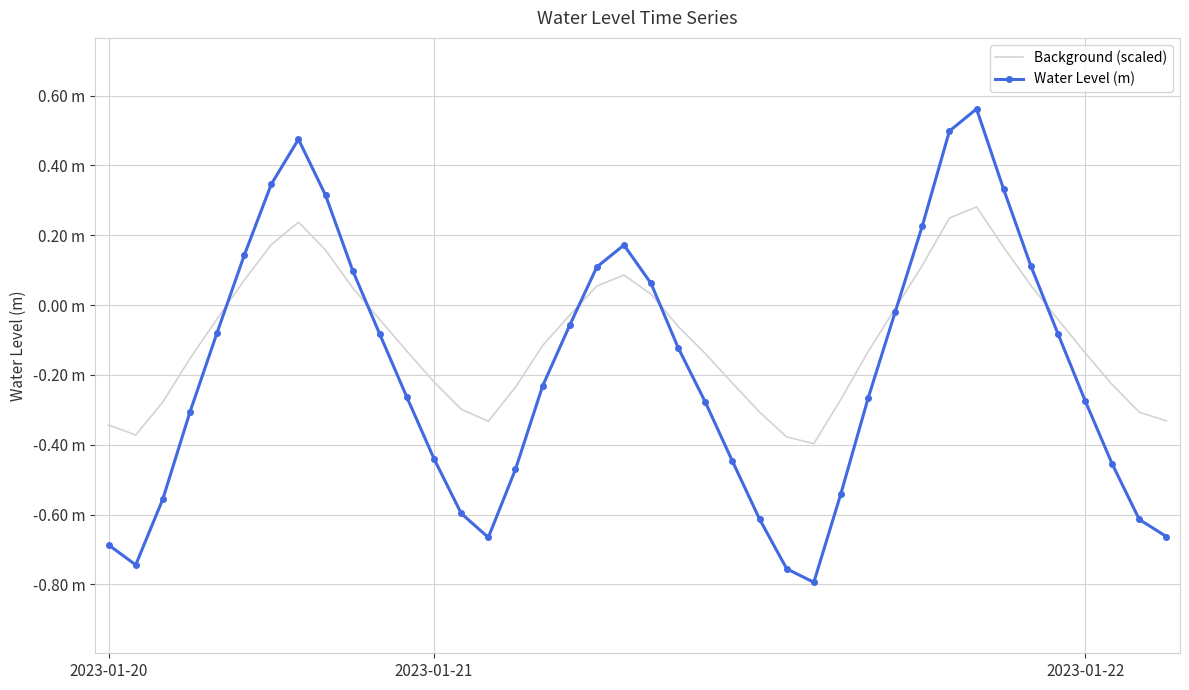

What are all the series names shown in the legend?

Background (scaled), Water Level (m)